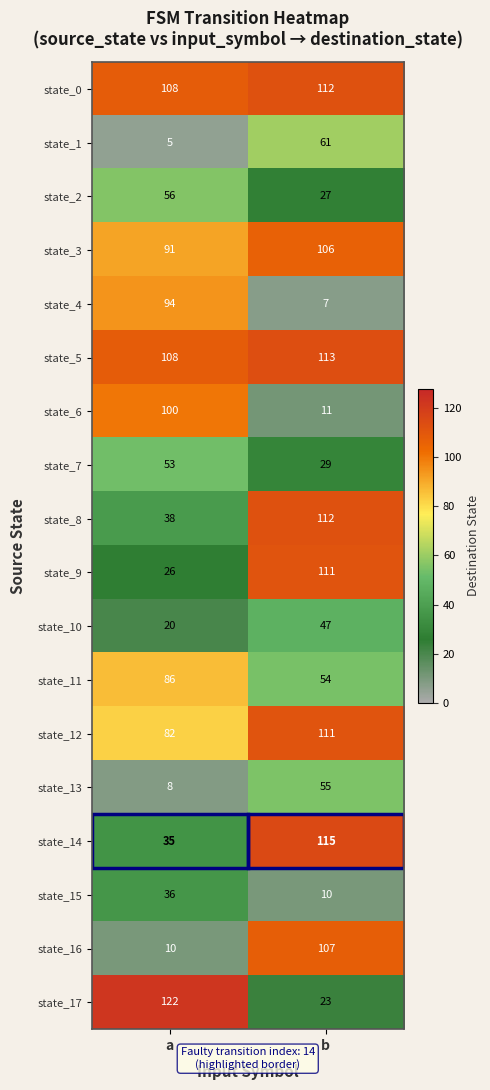

At which category is the sum across all series the highest?

b